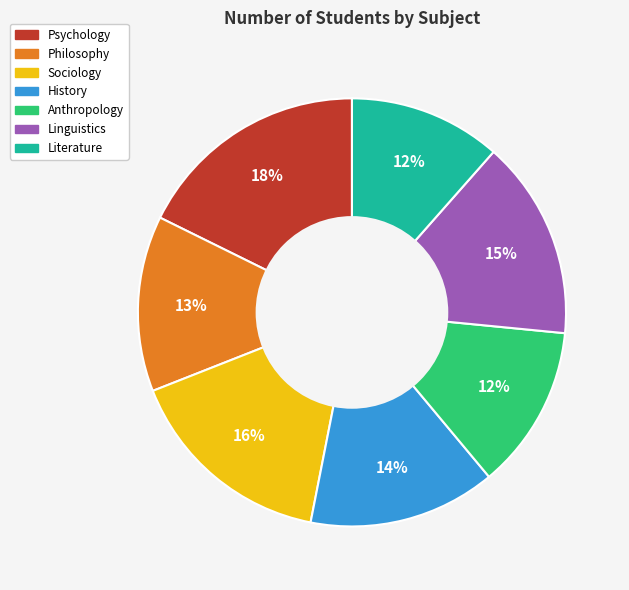

Does Philosophy represent more than half of the total?

No